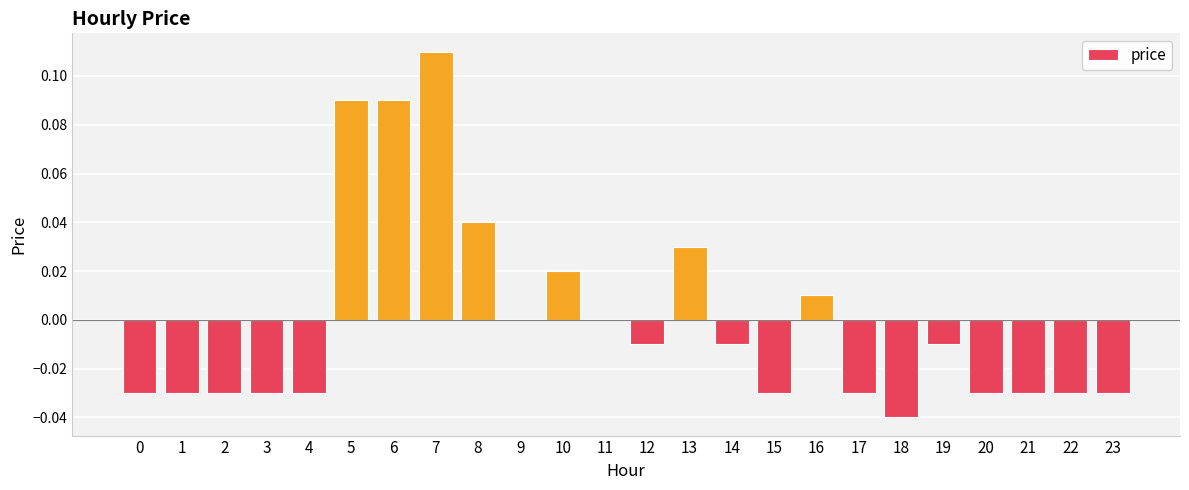

The value at 5 is 0.0. True or false?

False